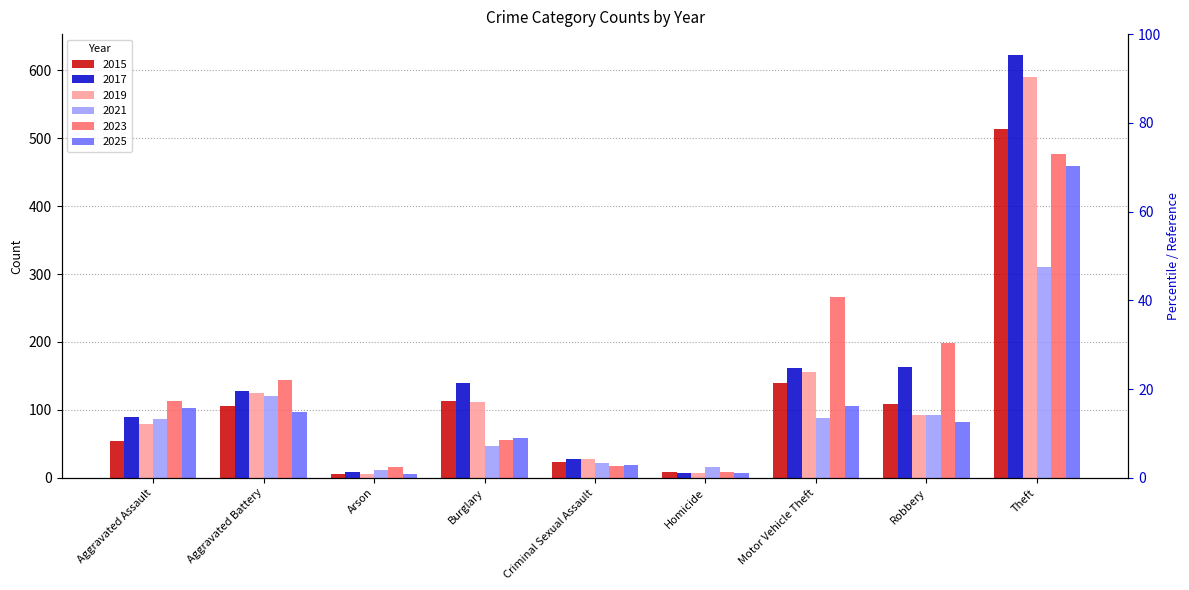

How many categories are shown in the chart?

9